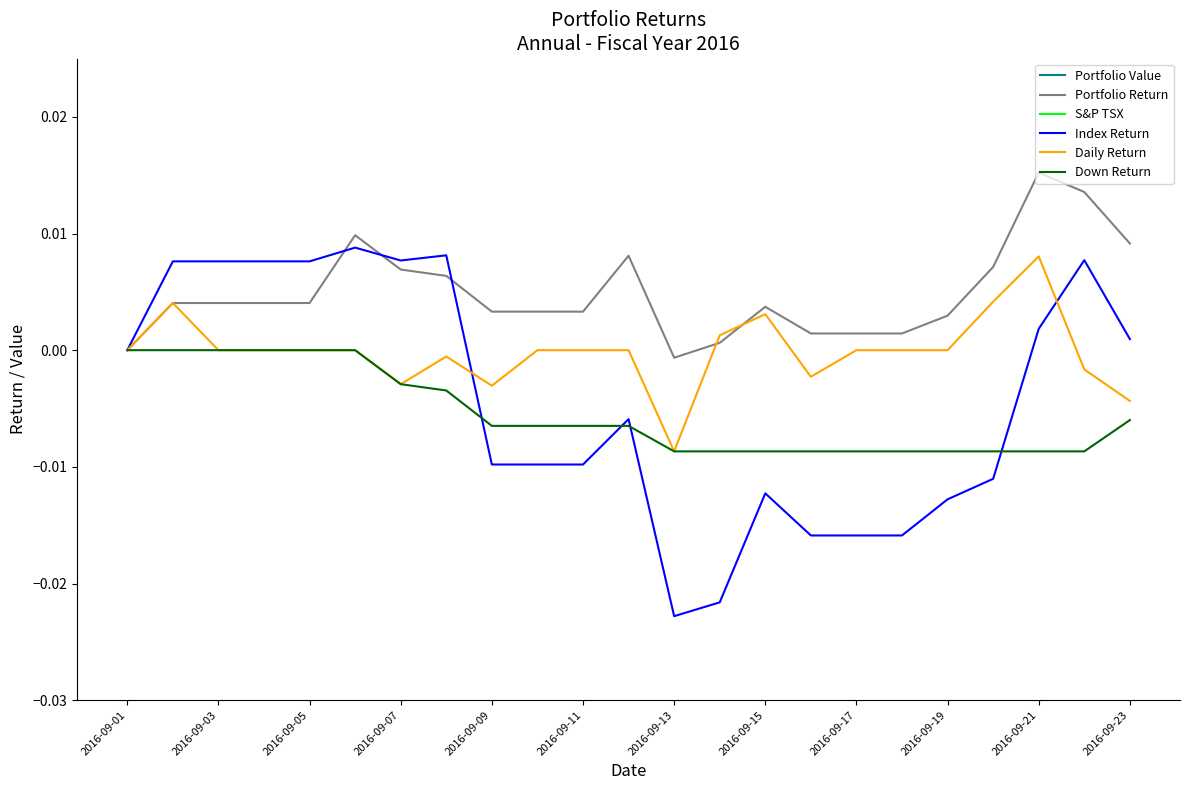

How many distinct data groups are displayed?

6